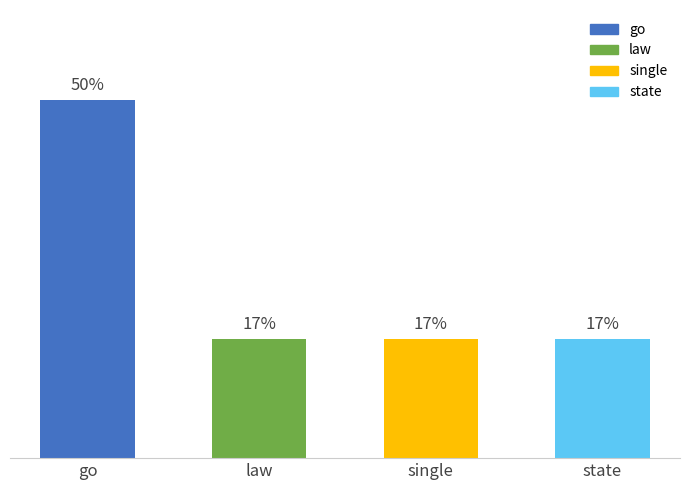

What position from the left is single?

3